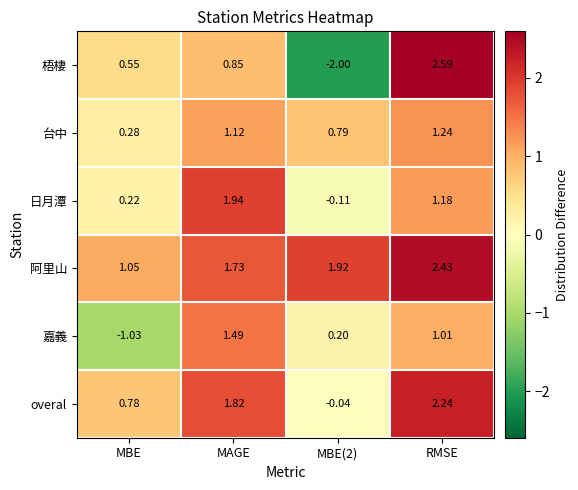

Which series has the largest range (max minus min)?

梧棲